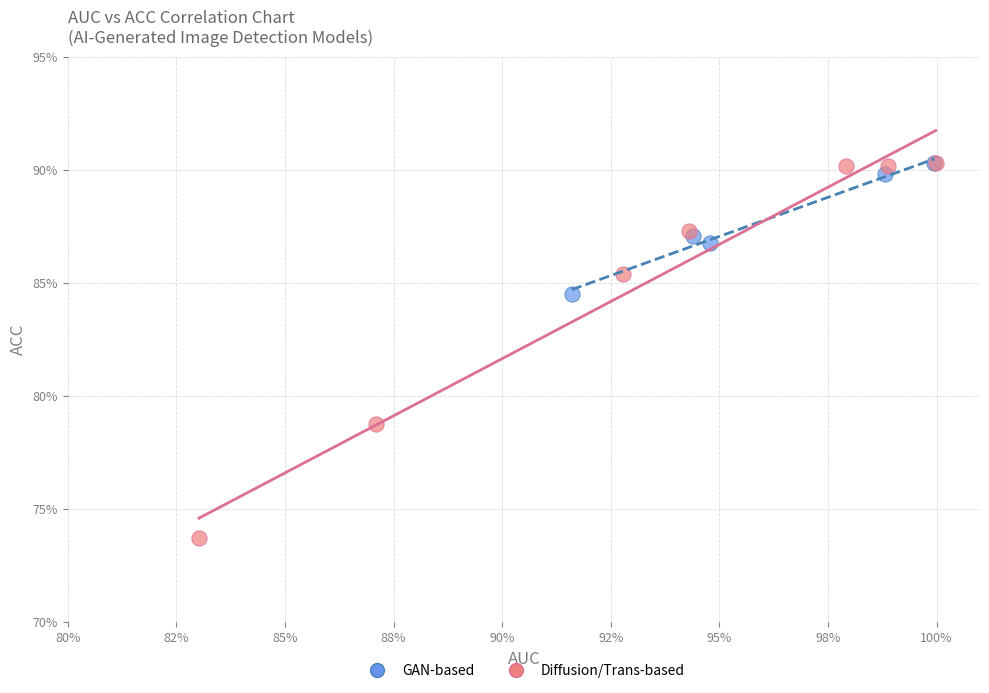

Which series contains the lowest Y value?

Diffusion/Trans-based